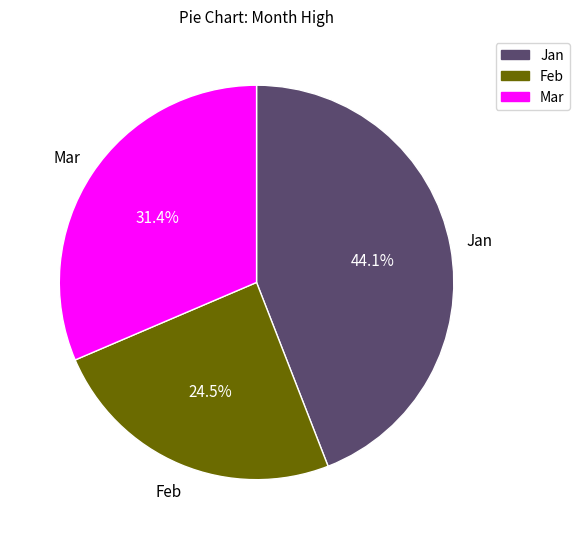

Is there a majority slice in this chart?

No